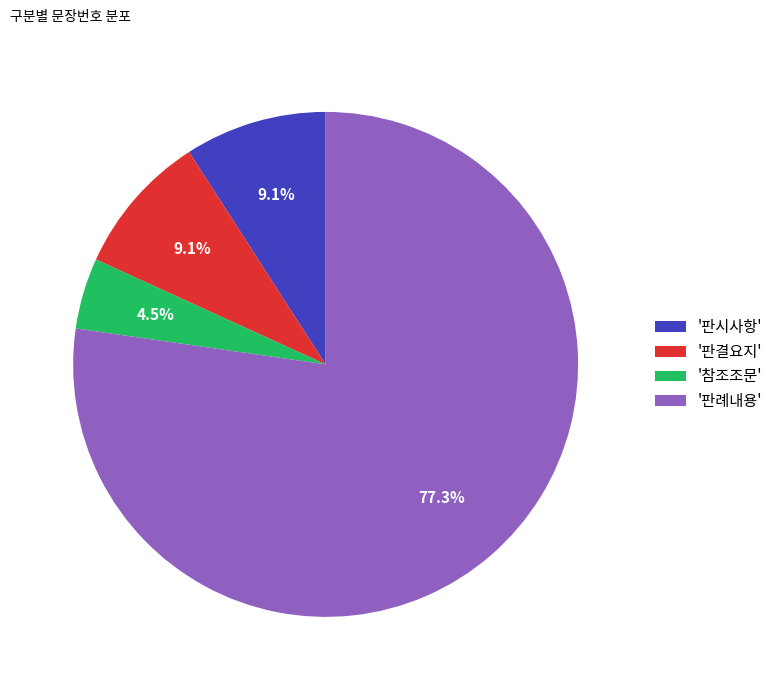

Is there any slice that represents more than half of the pie?

Yes